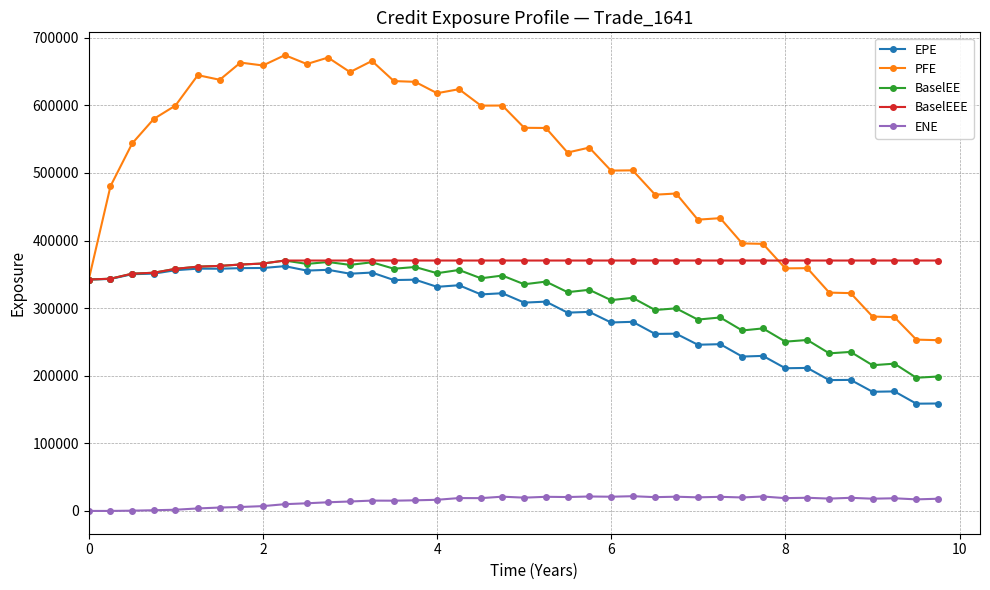

Which series has the widest spread of values?

PFE